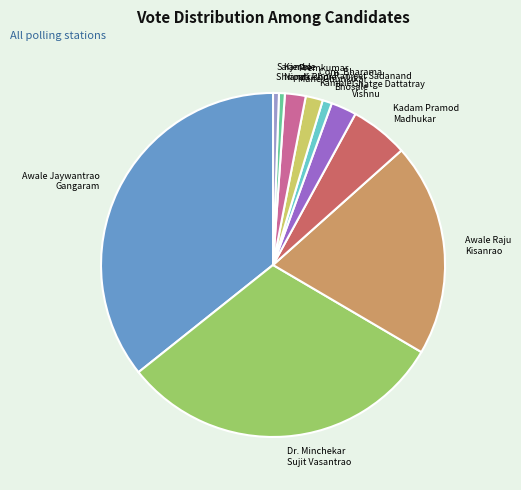

Does Ranjeet Sadanand Bhosale account for over 50% of the chart?

No